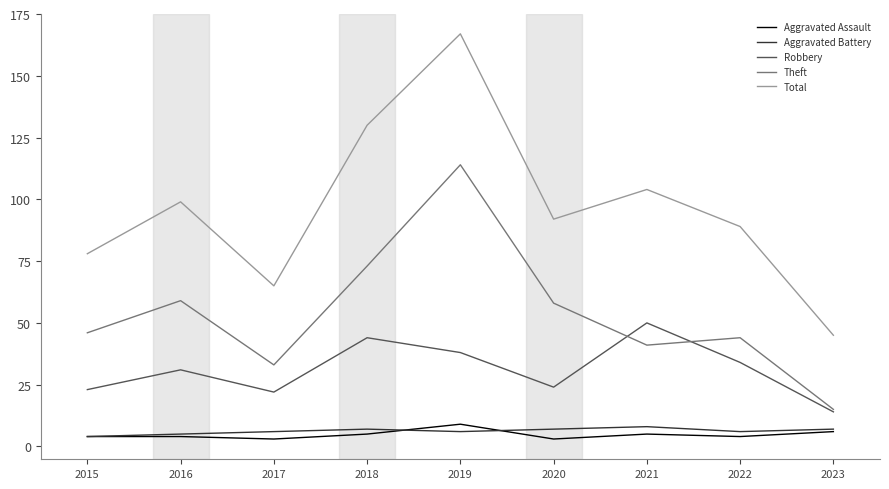

Reading left to right, extract all data points from this chart.

Aggravated Assault: 2015=4	2016=4	2017=3	2018=5	2019=9	2020=3	2021=5	2022=4	2023=6
Aggravated Battery: 2015=4	2016=5	2017=6	2018=7	2019=6	2020=7	2021=8	2022=6	2023=7
Robbery: 2015=23	2016=31	2017=22	2018=44	2019=38	2020=24	2021=50	2022=34	2023=14
Theft: 2015=46	2016=59	2017=33	2018=73	2019=114	2020=58	2021=41	2022=44	2023=15
Total: 2015=78	2016=99	2017=65	2018=130	2019=167	2020=92	2021=104	2022=89	2023=45